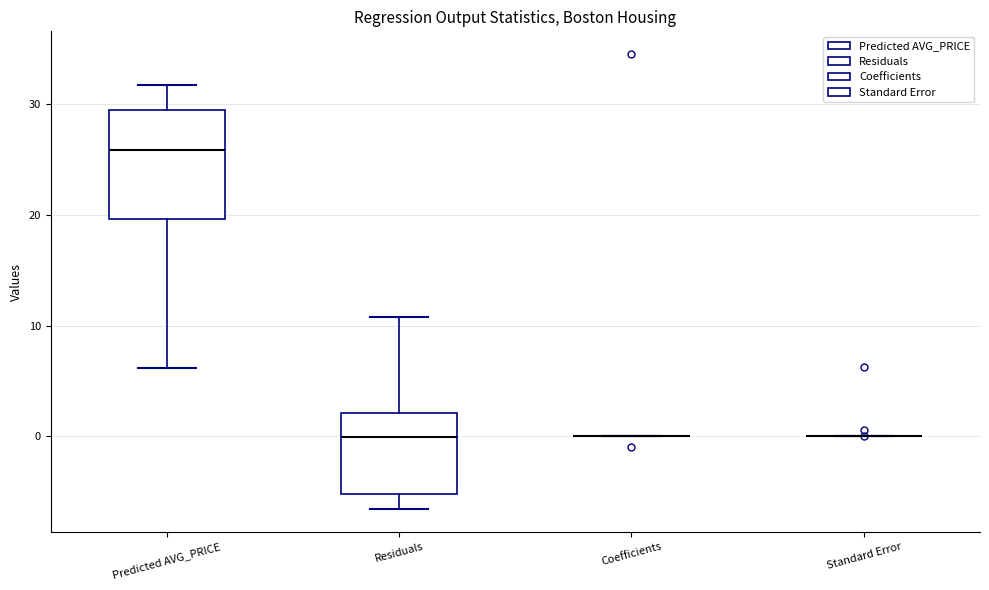

Which box is the tallest, from its lower edge to its upper edge?

Predicted AVG_PRICE